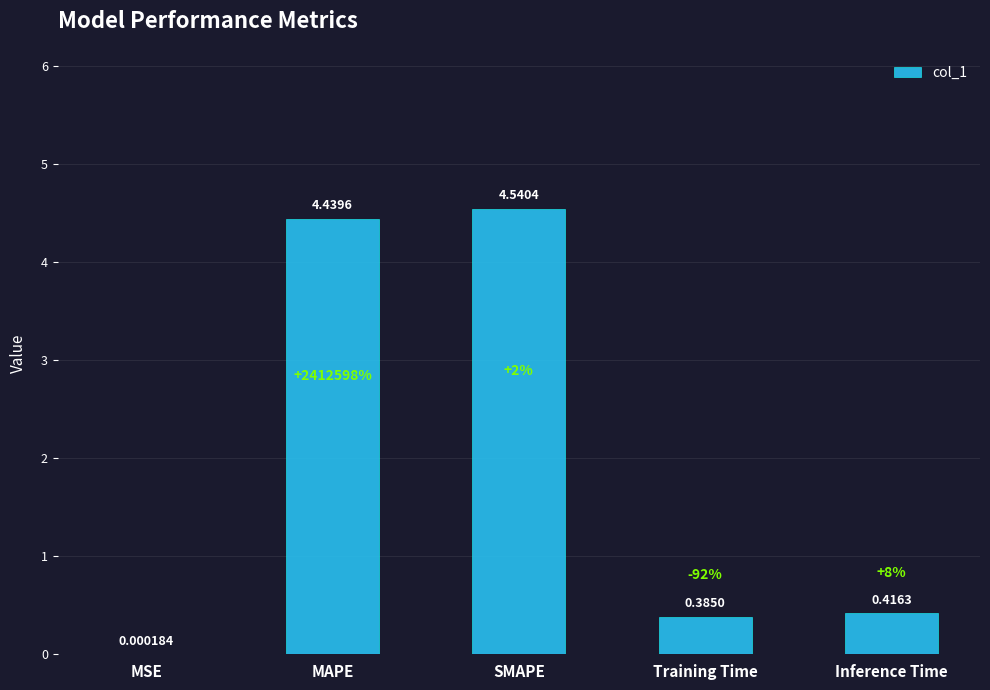

The value at Training Time is 0.1. True or false?

False